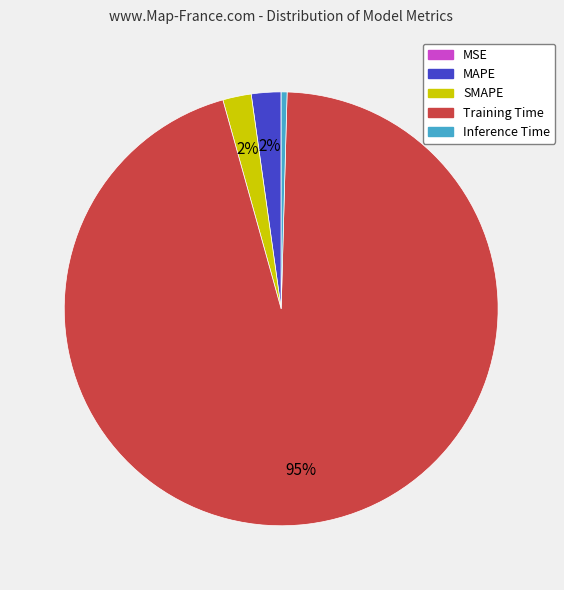

The Training Time slice represents 85% of the pie. True or false?

False